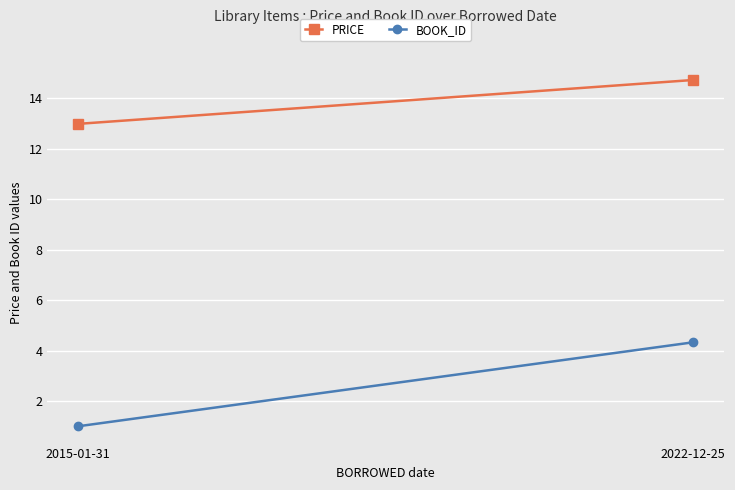

Reading left to right, what are all the values shown in this chart?

PRICE: 13.0	14.7
BOOK_ID: 1.0	4.3